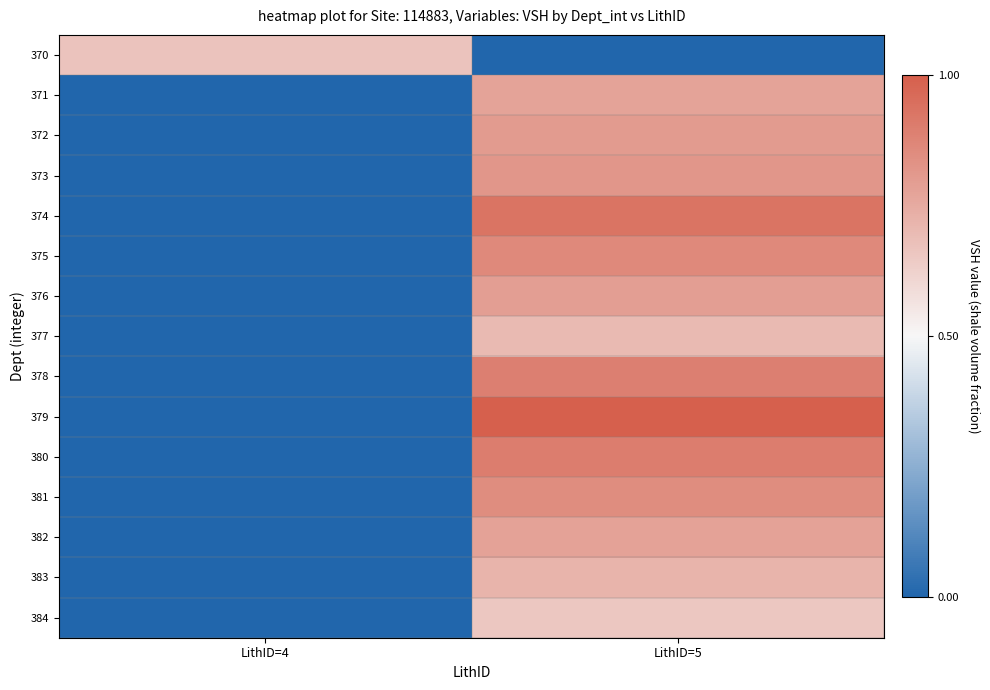

Reading left to right, list all the values displayed in this chart.

370: LithID=4=0.7	LithID=5=0.0
371: LithID=4=0.0	LithID=5=0.8
372: LithID=4=0.0	LithID=5=0.8
373: LithID=4=0.0	LithID=5=0.8
374: LithID=4=0.0	LithID=5=0.9
375: LithID=4=0.0	LithID=5=0.9
376: LithID=4=0.0	LithID=5=0.8
377: LithID=4=0.0	LithID=5=0.7
378: LithID=4=0.0	LithID=5=0.9
379: LithID=4=0.0	LithID=5=1.0
380: LithID=4=0.0	LithID=5=0.9
381: LithID=4=0.0	LithID=5=0.8
382: LithID=4=0.0	LithID=5=0.8
383: LithID=4=0.0	LithID=5=0.7
384: LithID=4=0.0	LithID=5=0.7